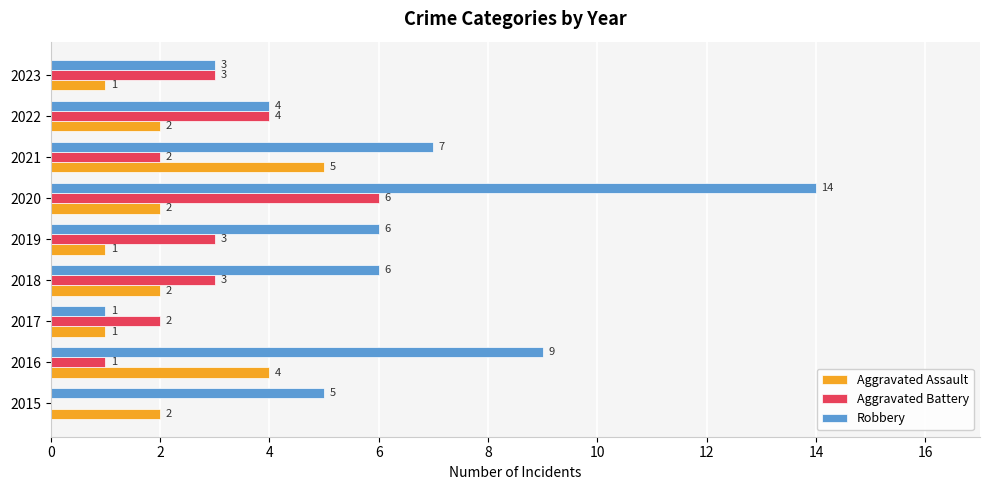

What is the approximate value of Robbery at 2019?

6